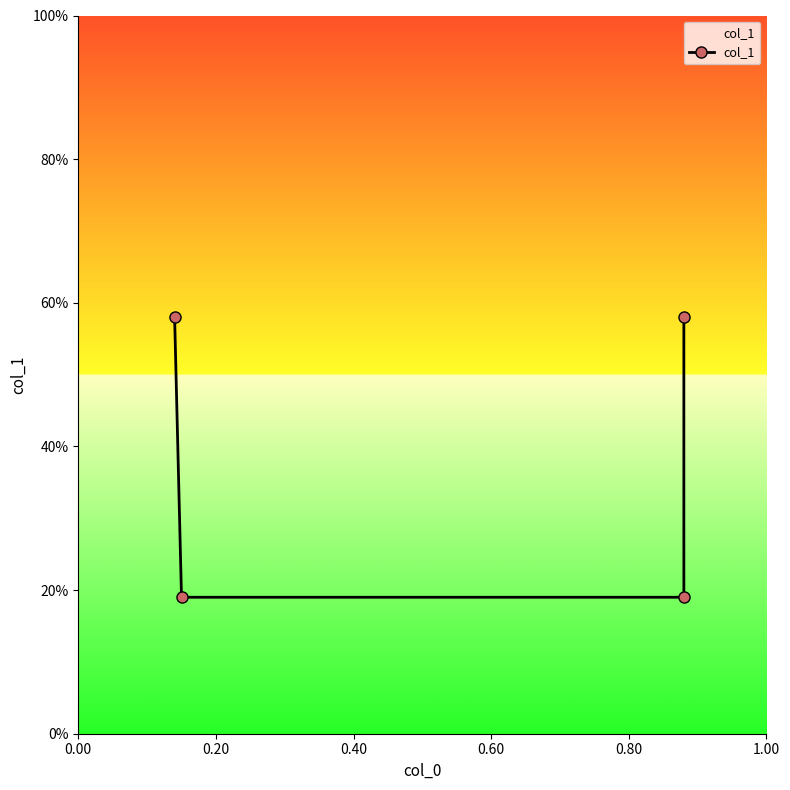

True or false: the data has more than 2 interior local peaks.

False